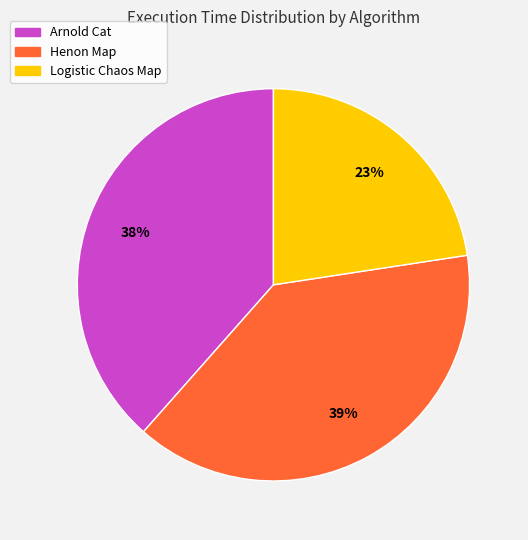

Does any single category account for the majority?

No